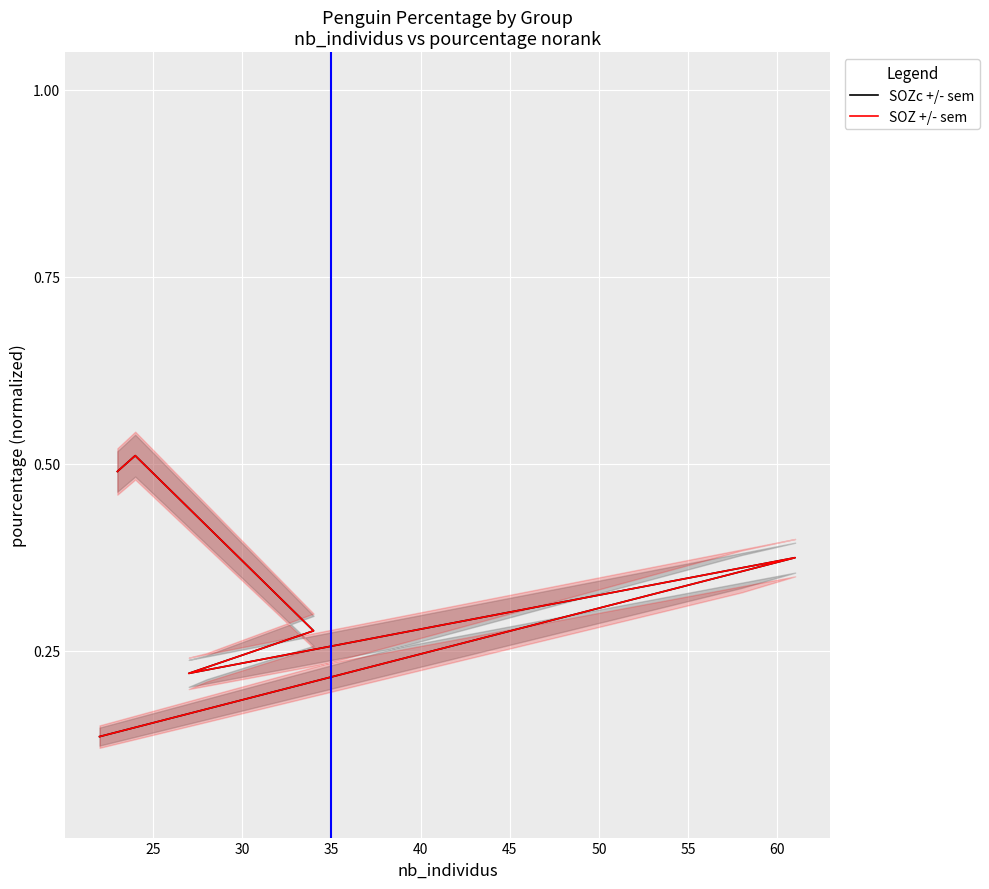

True or false: SOZ +/- sem and SOZc +/- sem cross at least once.

False